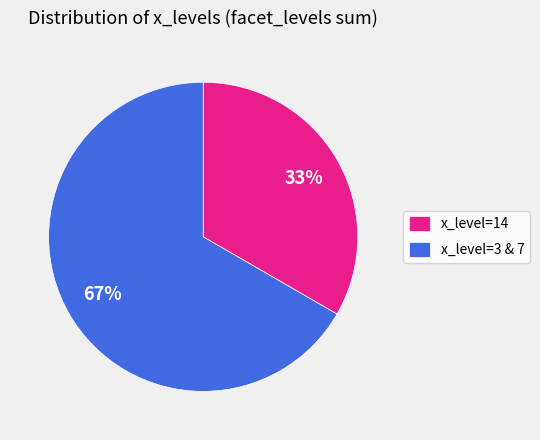

How many segments does this pie chart have?

2